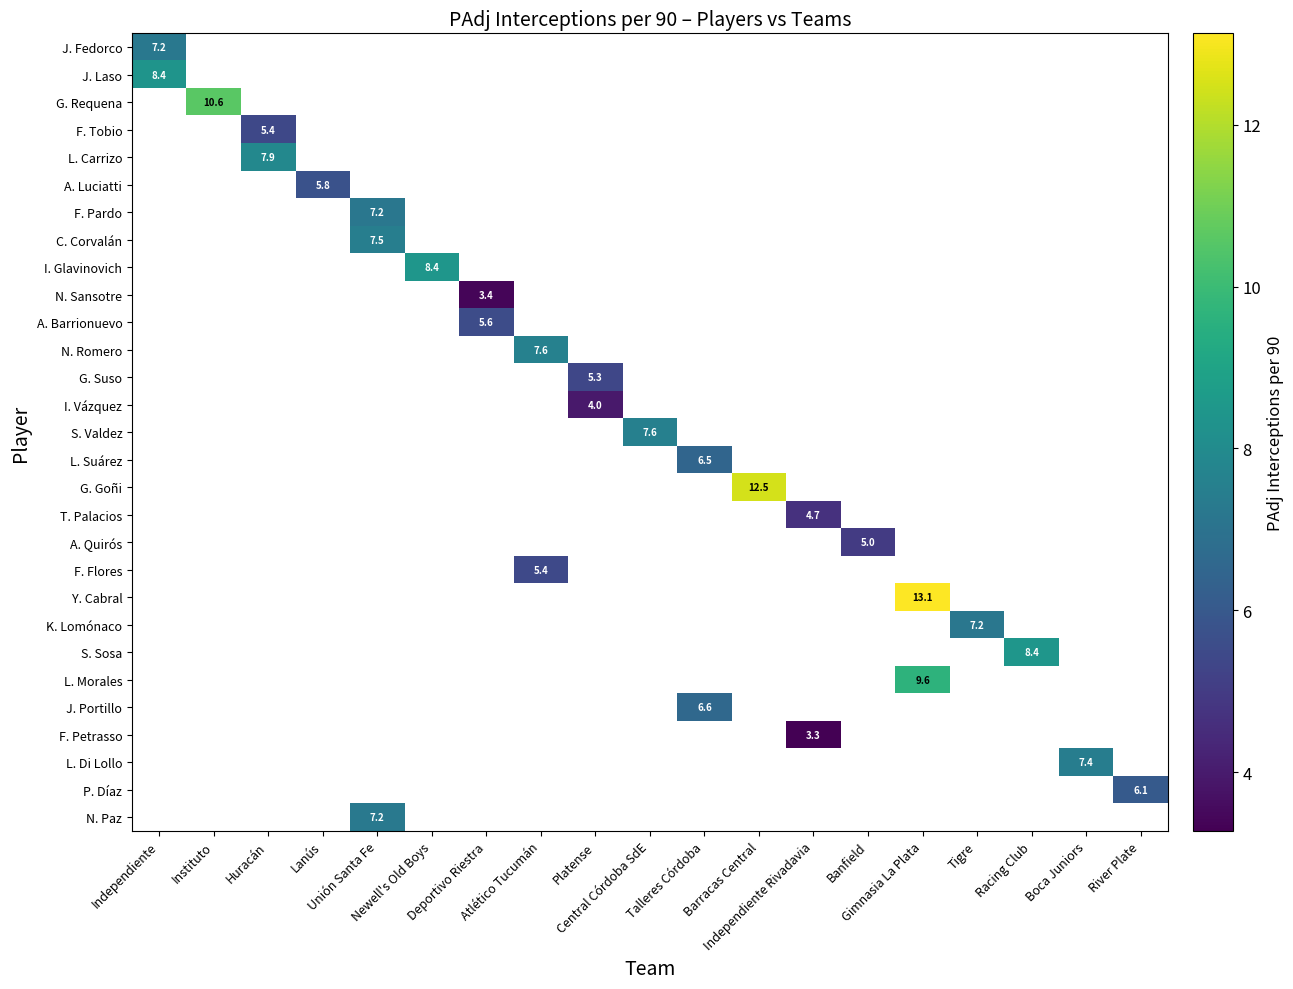

At which category does the chart reach its minimum across all series?

Independiente Rivadavia